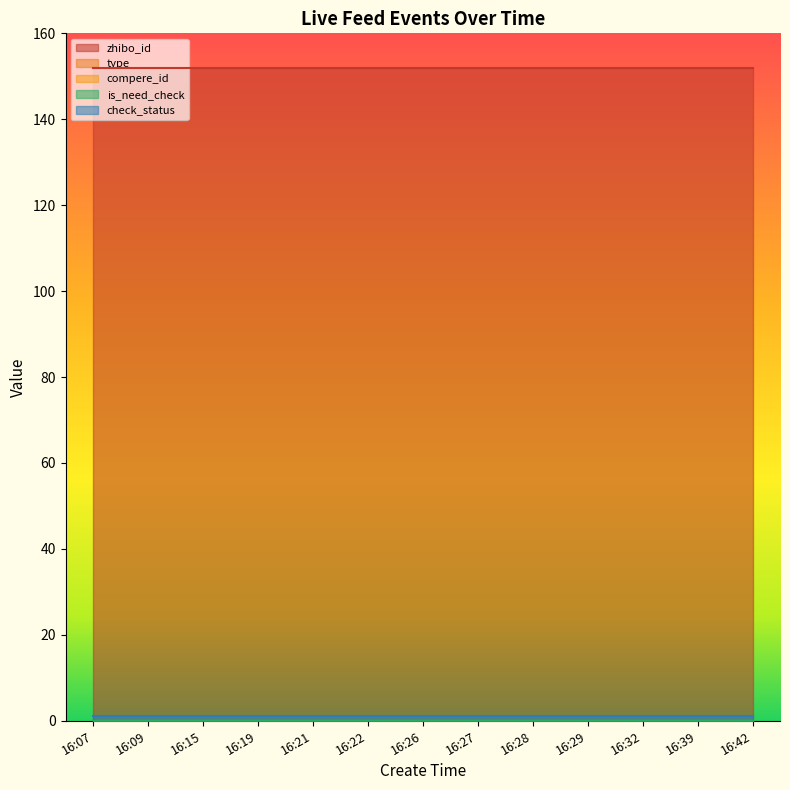

List the labels in order of zhibo_id value, smallest first.

16:07, 16:09, 16:15, 16:19, 16:21, 16:22, 16:26, 16:27, 16:28, 16:29, 16:32, 16:39, 16:42